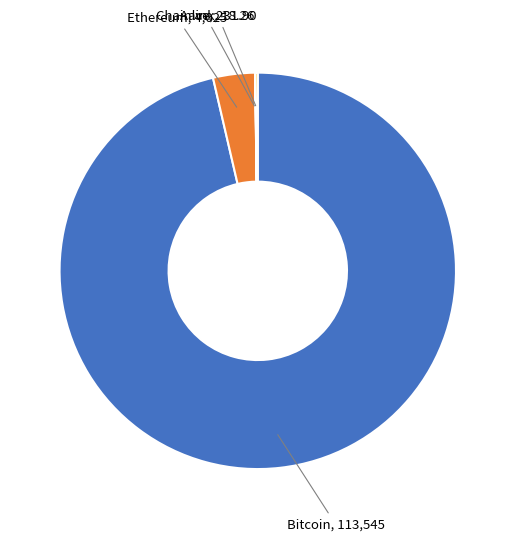

Is there any slice that represents more than half of the pie?

Yes